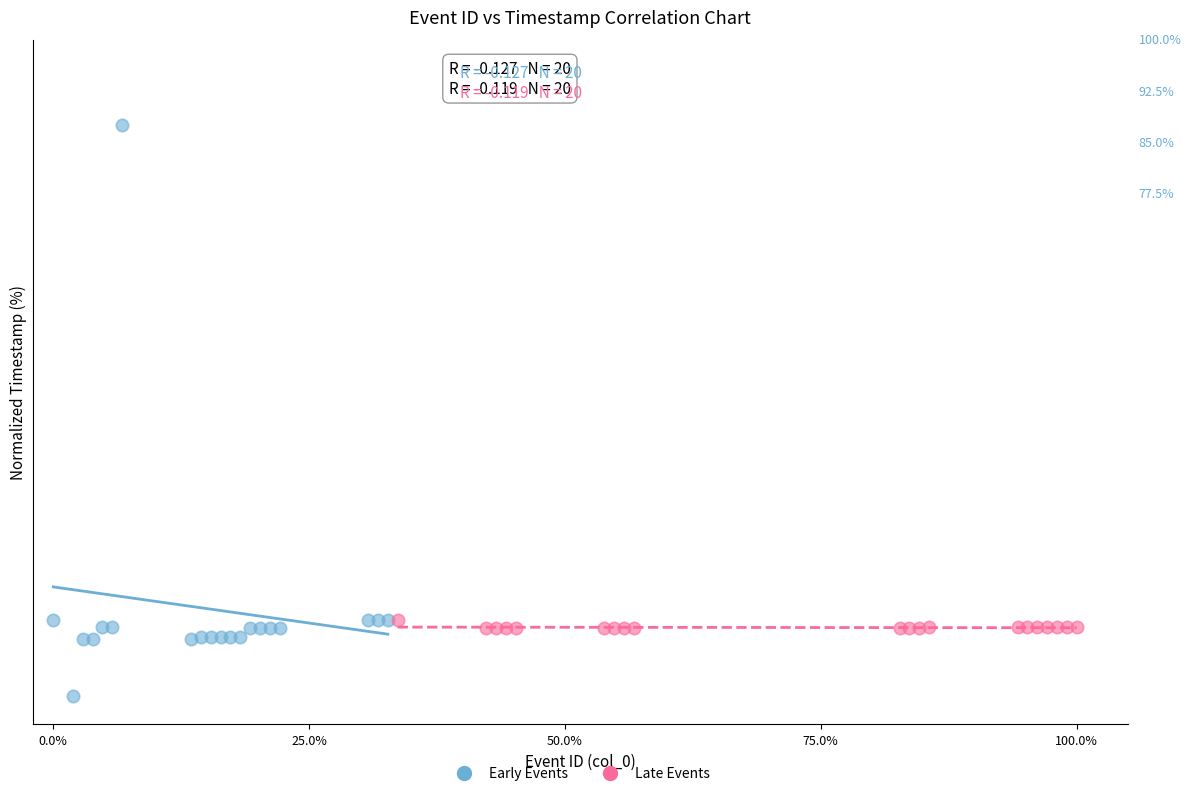

What are all the series names shown in the legend?

Early Events, Late Events